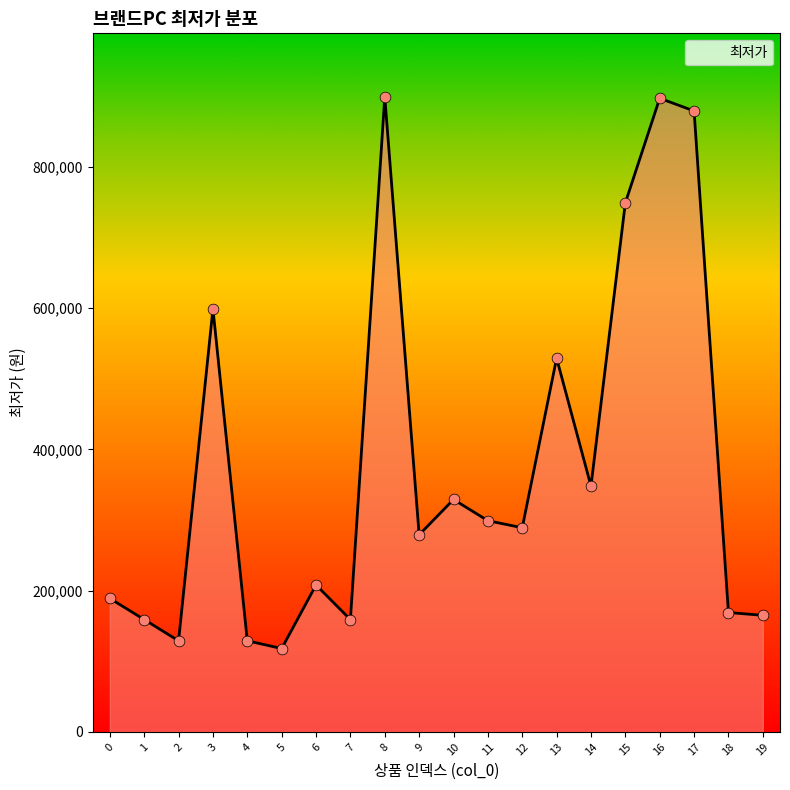

What is the change in value from 1 to 17?

+720000